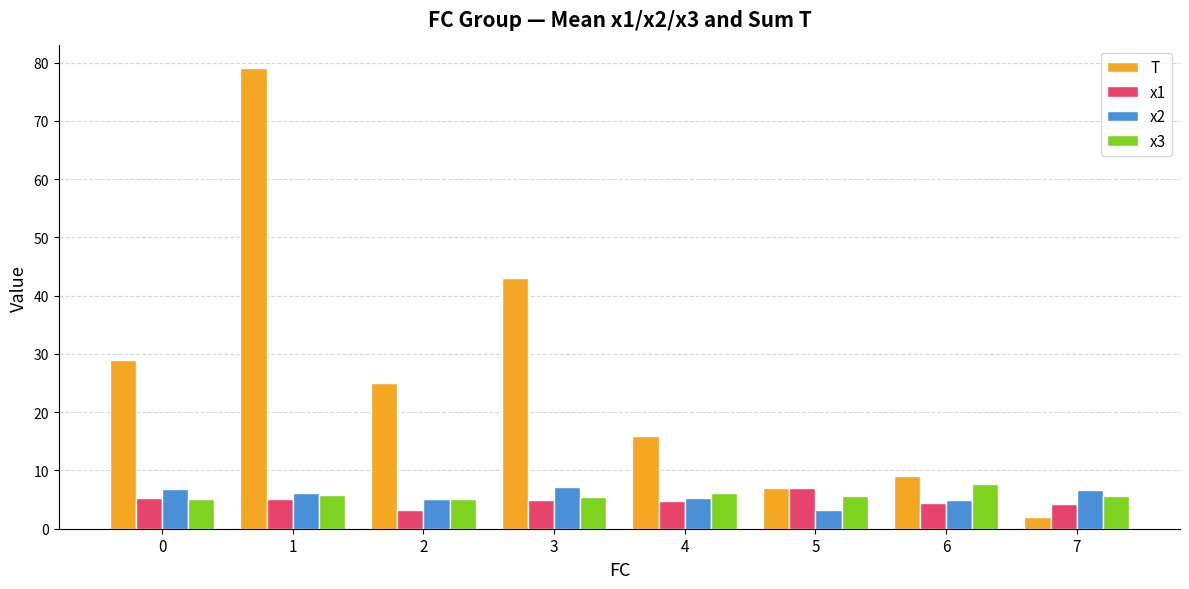

At which category is the sum across all series the highest?

1